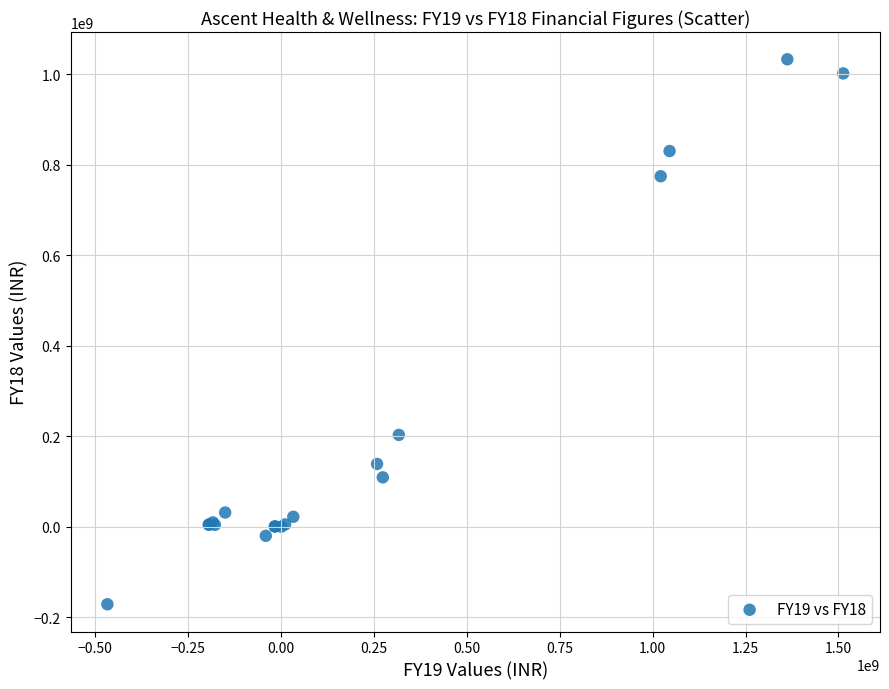

What Y value in the scatter plot is closest to 430737500?

202803000